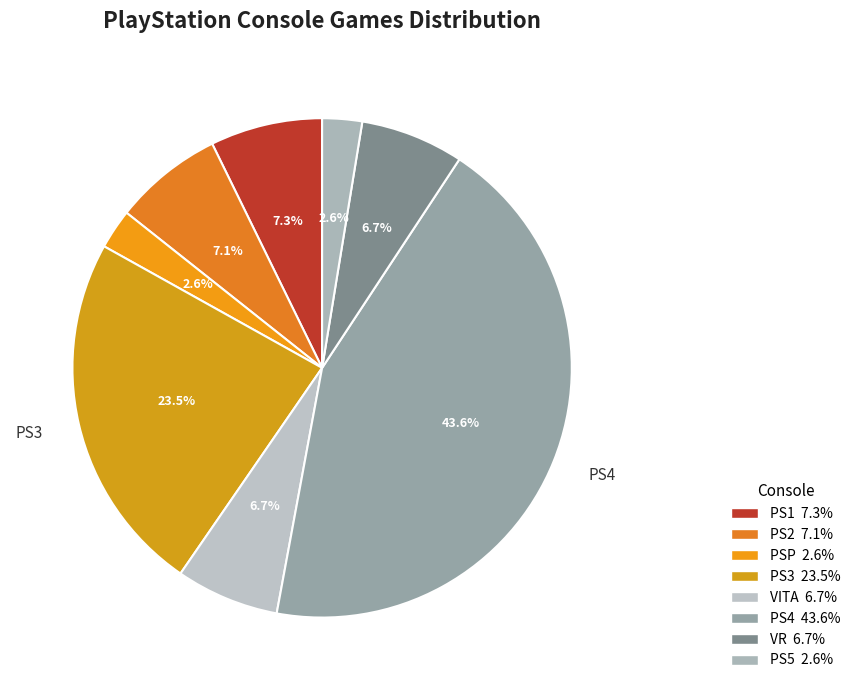

What is the smallest slice in the pie chart?

PSP